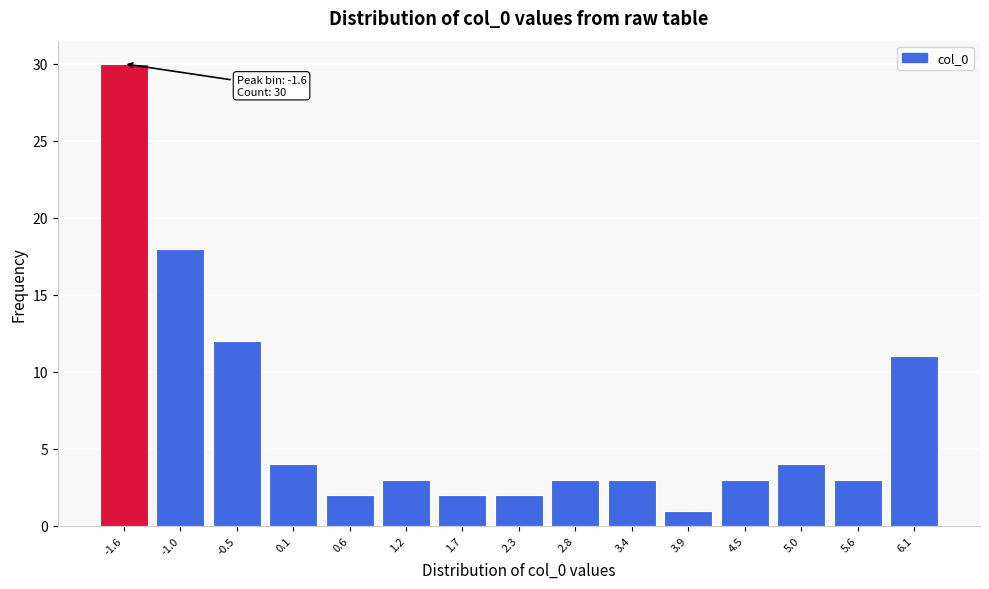

Reading left to right, list all the values displayed in this chart.

-1.6=30	-1.0=18	-0.5=12	0.1=4	0.6=2	1.2=3	1.7=2	2.3=2	2.8=3	3.4=3	3.9=1	4.5=3	5.0=4	5.6=3	6.1=11